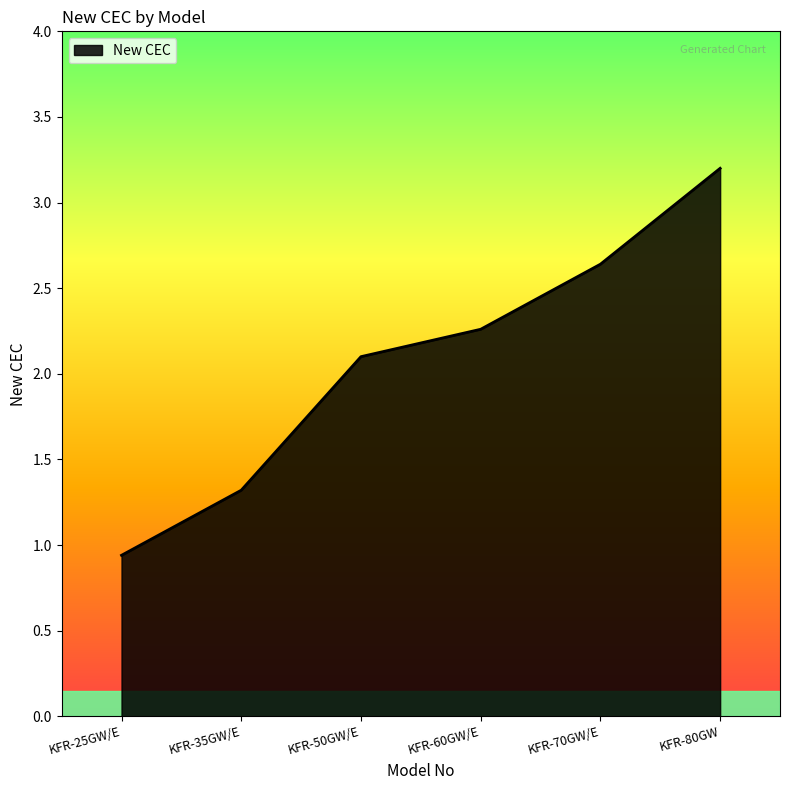

Rank the categories by value from highest to lowest.

KFR-80GW, KFR-70GW/E, KFR-60GW/E, KFR-50GW/E, KFR-35GW/E, KFR-25GW/E